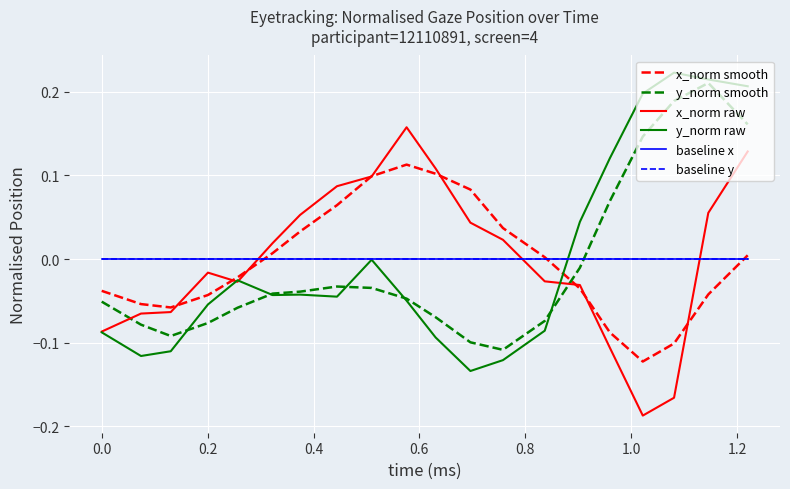

Does the chart have visible grid lines?

Yes